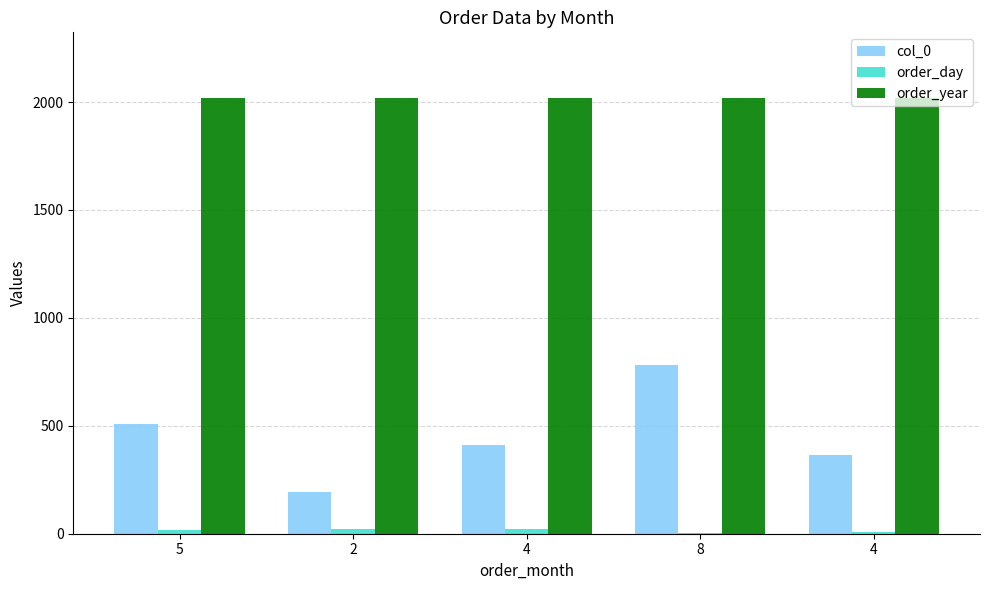

What is the approximate value of order_day at 5, to the nearest 5?

20